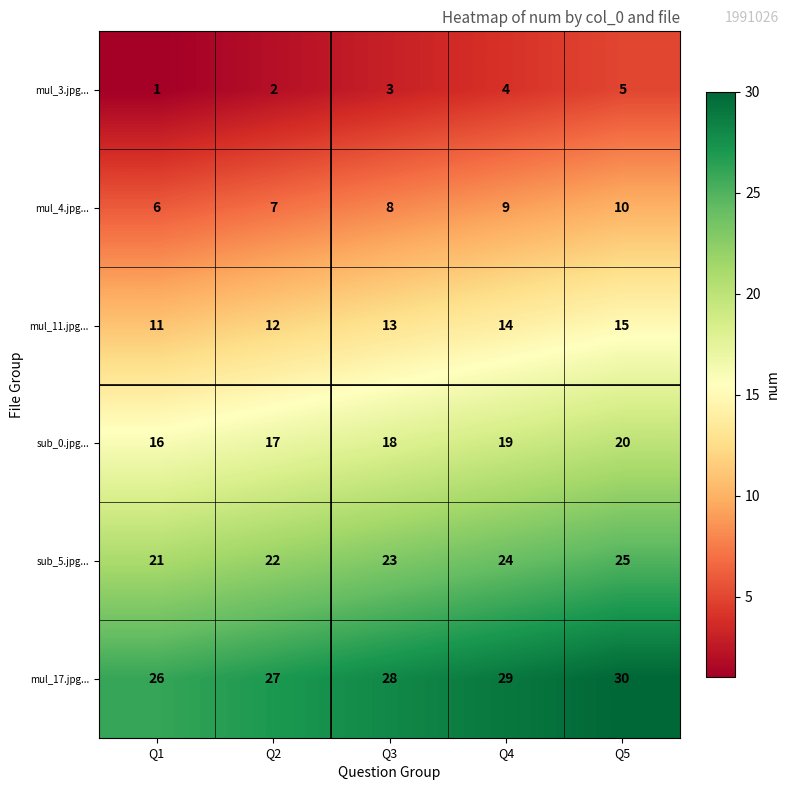

Reading right to left, list all the values displayed in this chart.

mul_3.jpg...: Q5=5	Q4=4	Q3=3	Q2=2	Q1=1
mul_4.jpg...: Q5=10	Q4=9	Q3=8	Q2=7	Q1=6
mul_11.jpg...: Q5=15	Q4=14	Q3=13	Q2=12	Q1=11
sub_0.jpg...: Q5=20	Q4=19	Q3=18	Q2=17	Q1=16
sub_5.jpg...: Q5=25	Q4=24	Q3=23	Q2=22	Q1=21
mul_17.jpg...: Q5=30	Q4=29	Q3=28	Q2=27	Q1=26